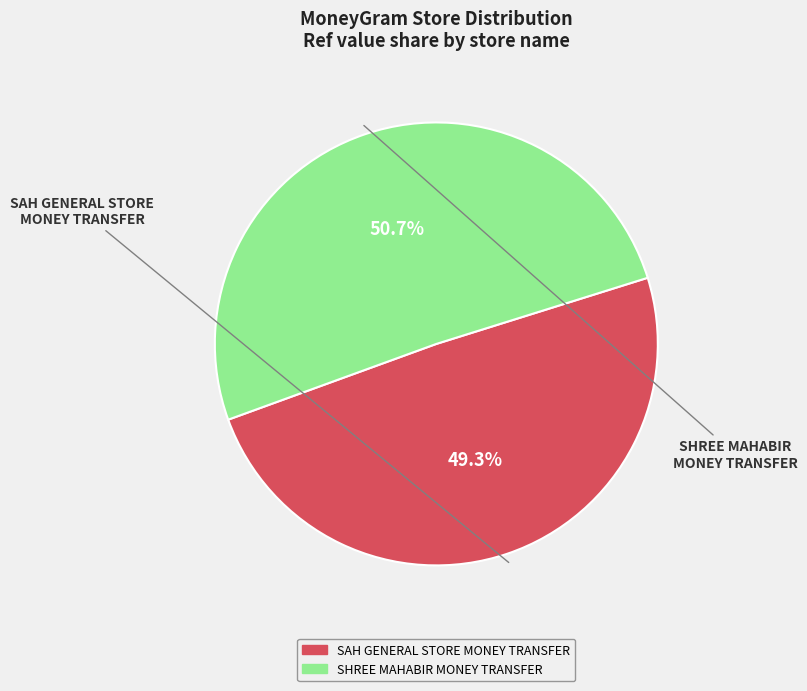

Is there any slice that represents more than half of the pie?

Yes